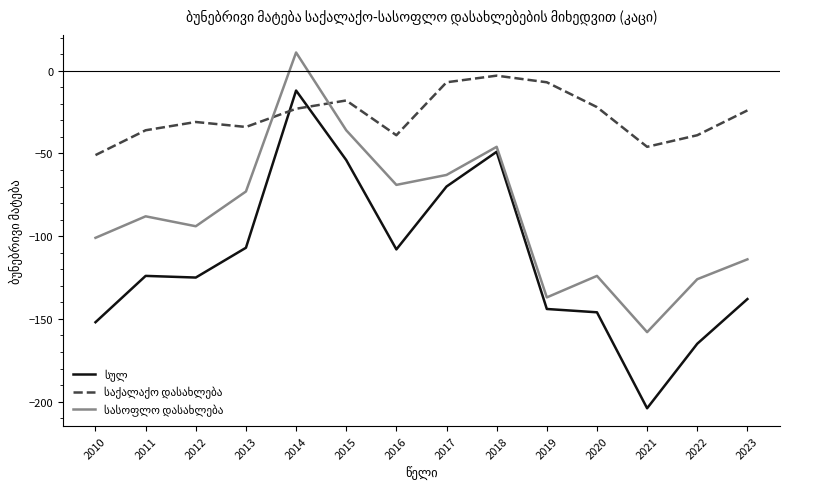

At which category does the chart reach its minimum across all series?

2021